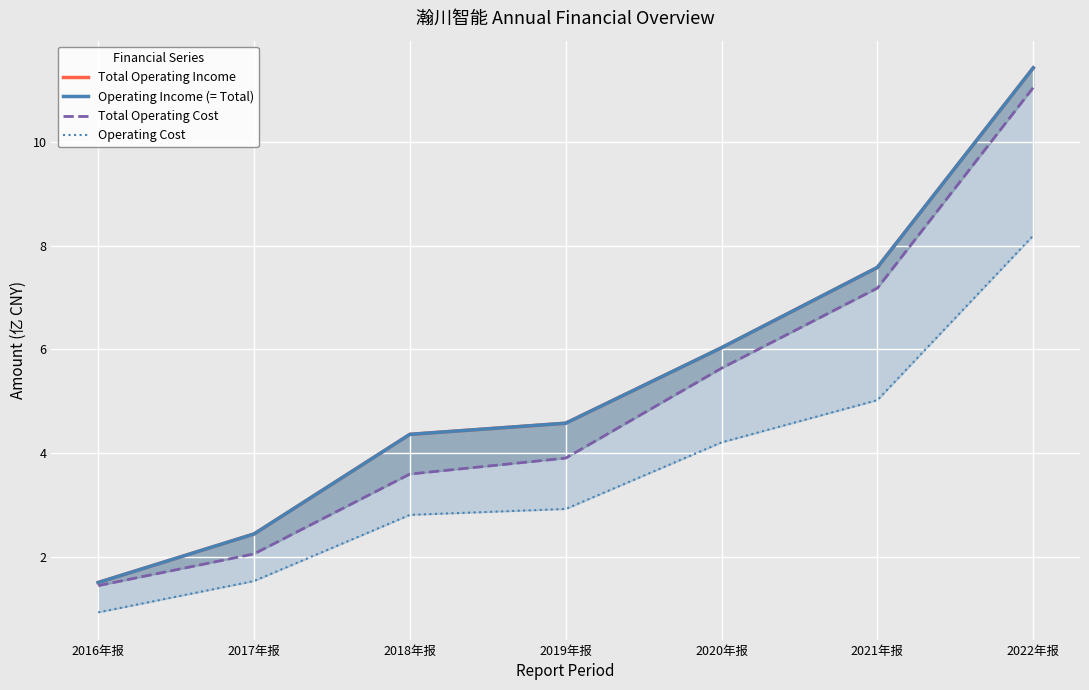

Where does the Total Operating Cost series first go above 3?

2018年报